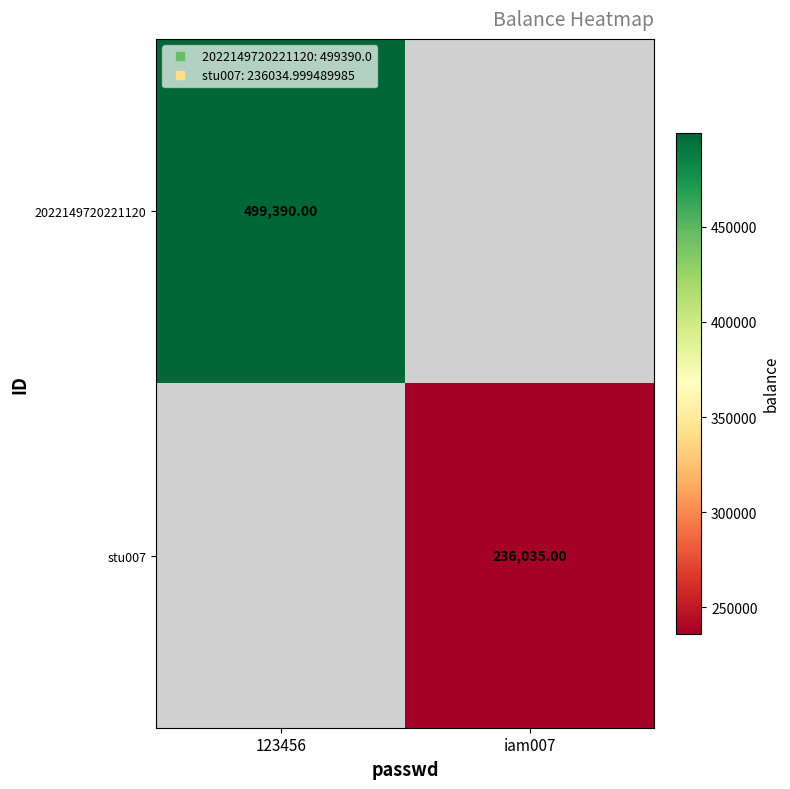

How many values in 2022149720221120 are above zero?

1